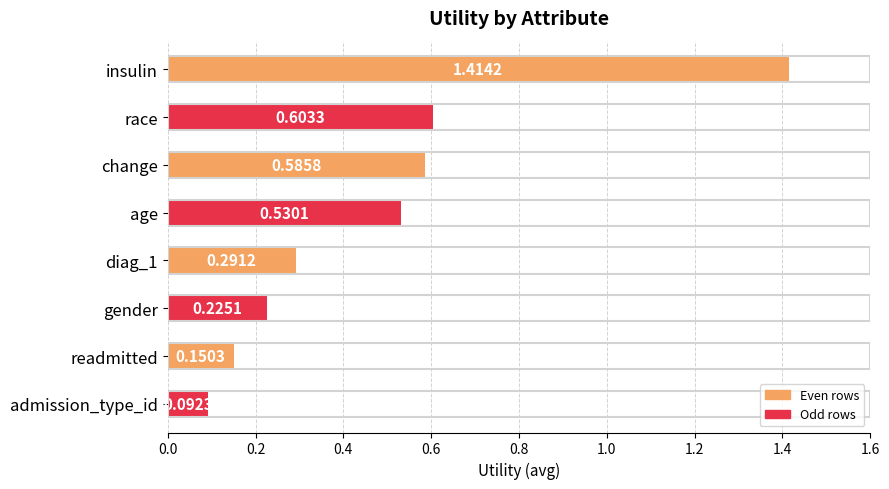

What is the label of the 1st bar from the top?

insulin